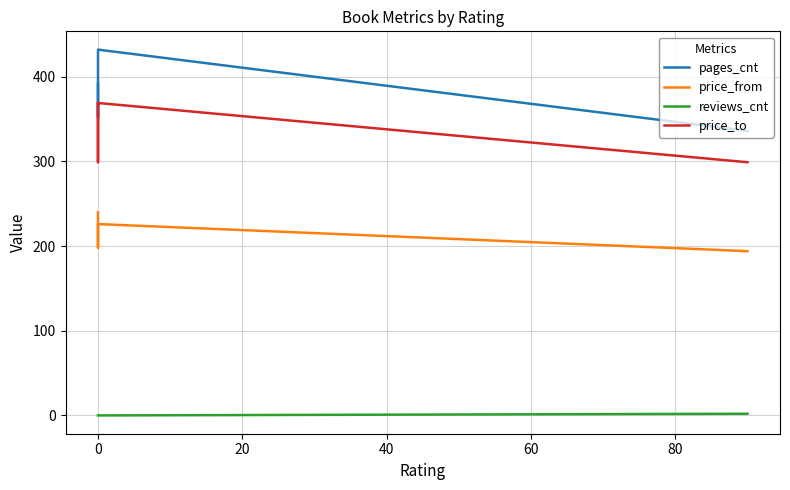

Does the chart have visible grid lines?

Yes